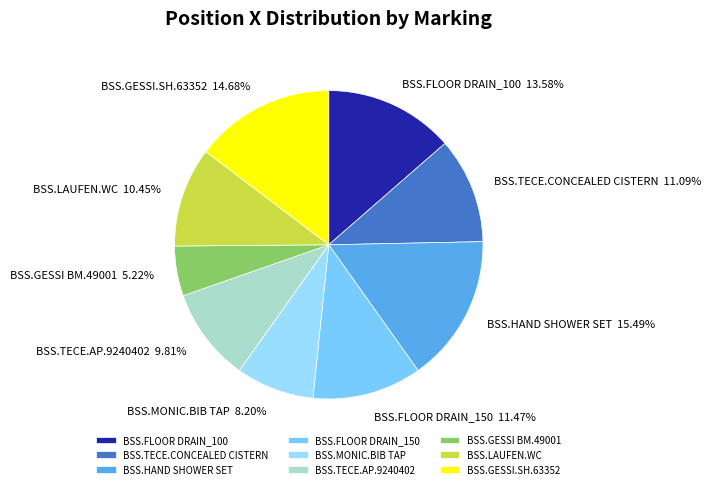

Combined, do BSS.FLOOR DRAIN_150 and BSS.MONIC.BIB TAP account for over 50%?

No